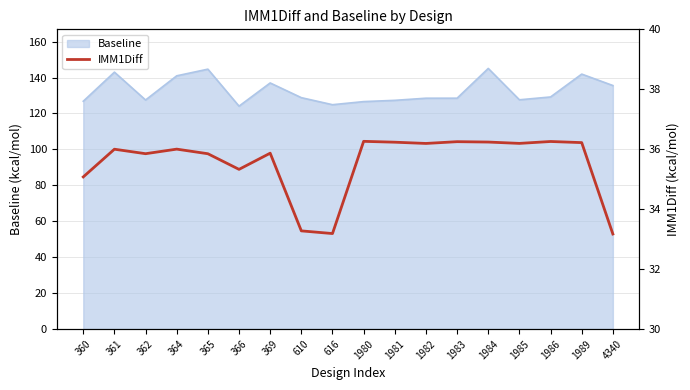

List the labels in order of value, smallest first.

4340, 616, 610, 360, 366, 365, 362, 369, 361, 364, 1982, 1985, 1989, 1981, 1984, 1983, 1986, 1980